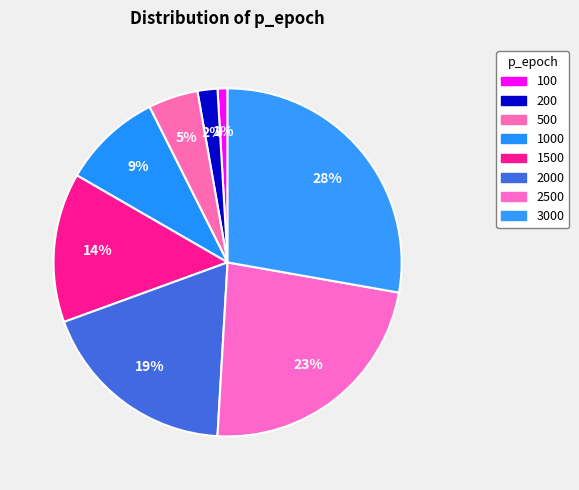

How many segments does this pie chart have?

8